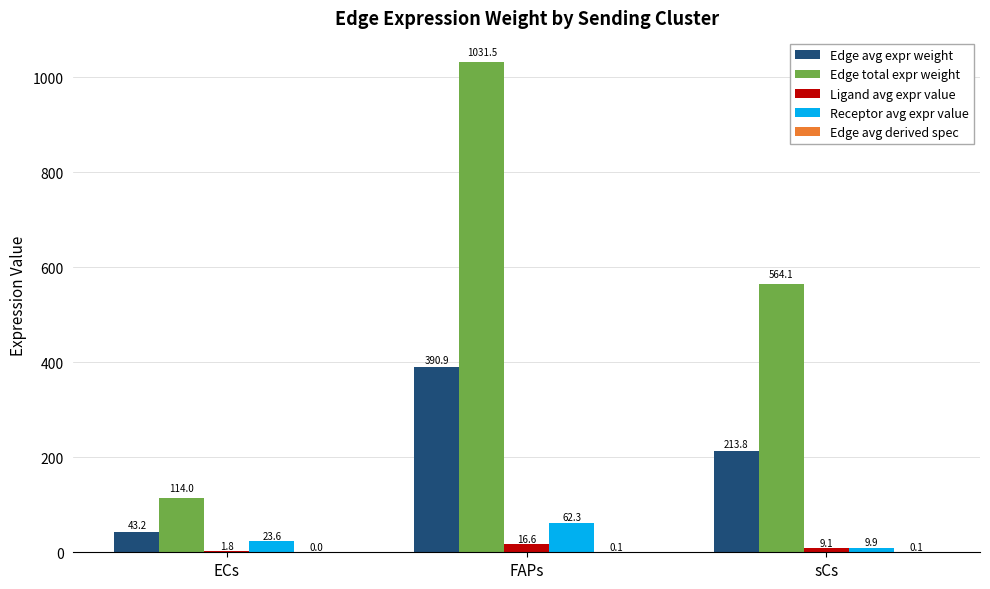

Between ECs and FAPs, which series saw the biggest shift?

Edge total expr weight